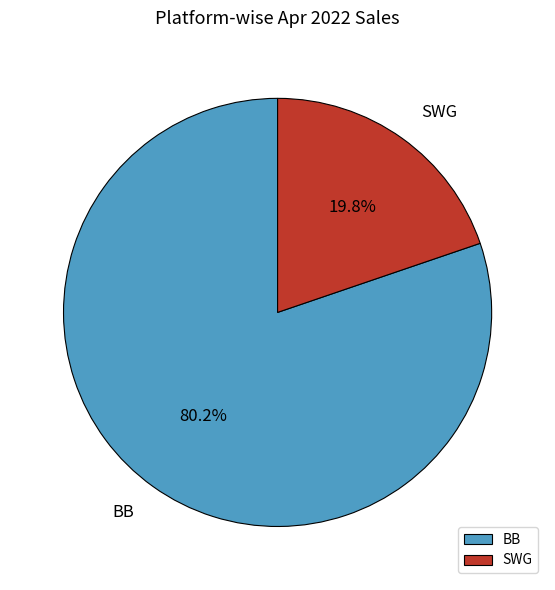

Does SWG account for over 50% of the chart?

No